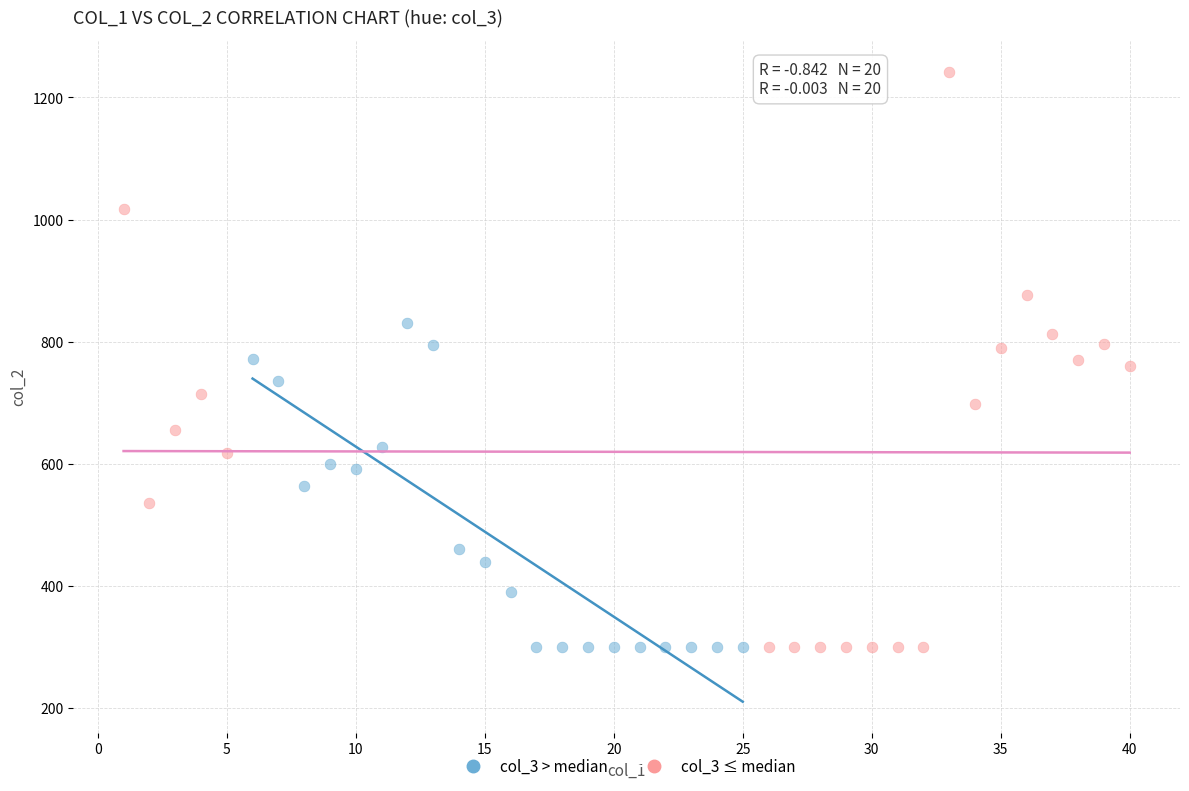

Which series has the widest spread of Y values?

col_3 ≤ median